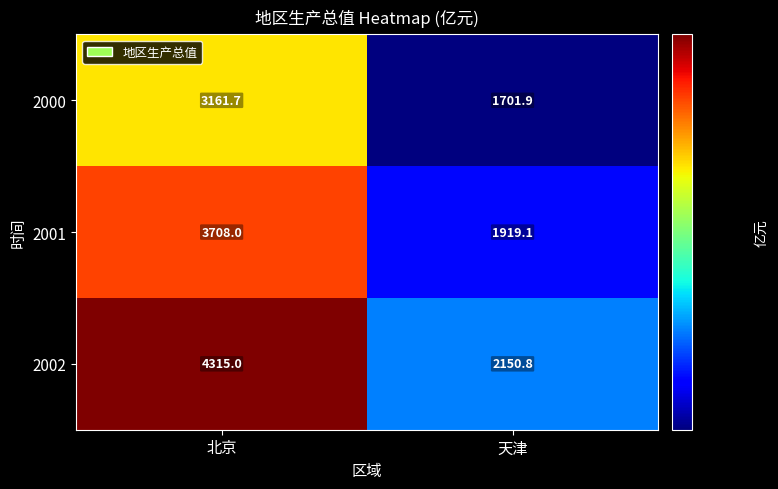

List the series in order of their peak value, highest first.

2002, 2001, 2000